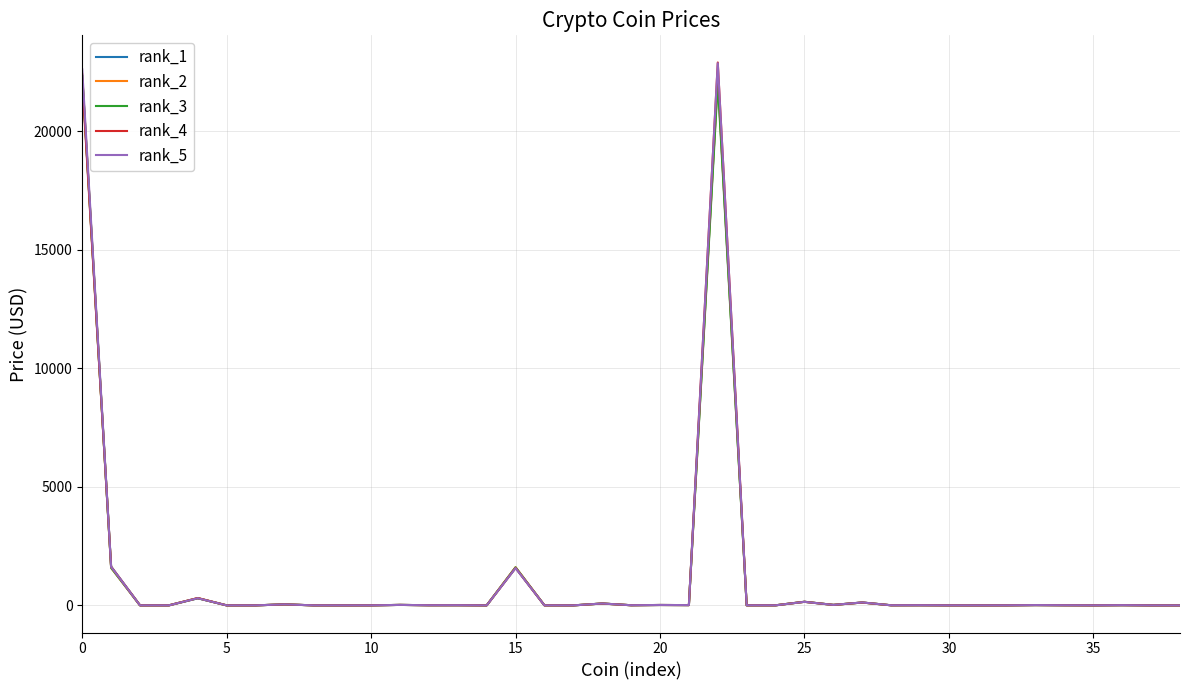

What is the maximum value shown in the chart?

22892.8